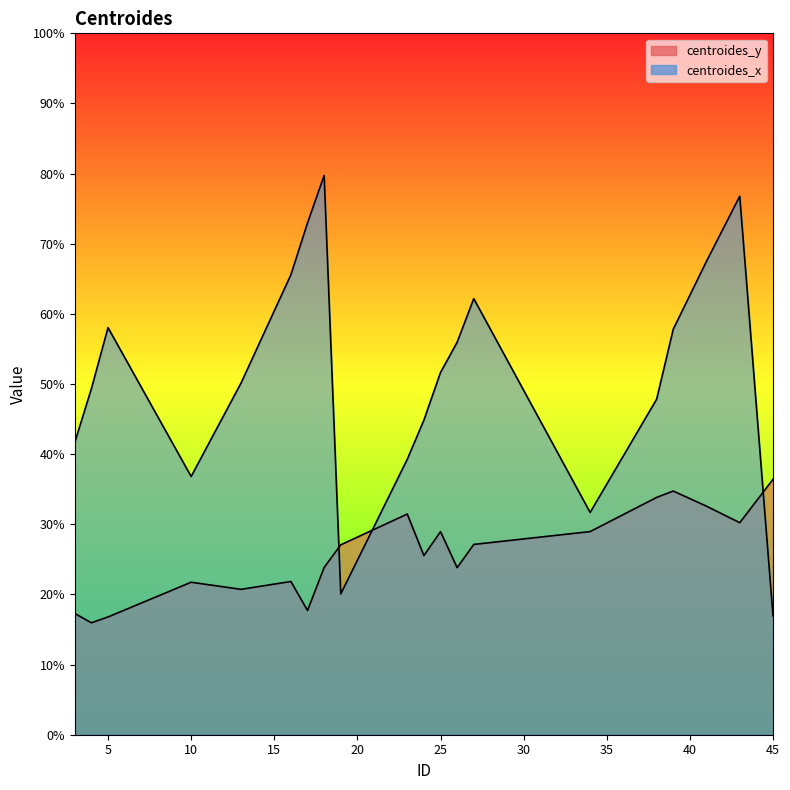

How many intersections are there between centroides_x and centroides_y?

3